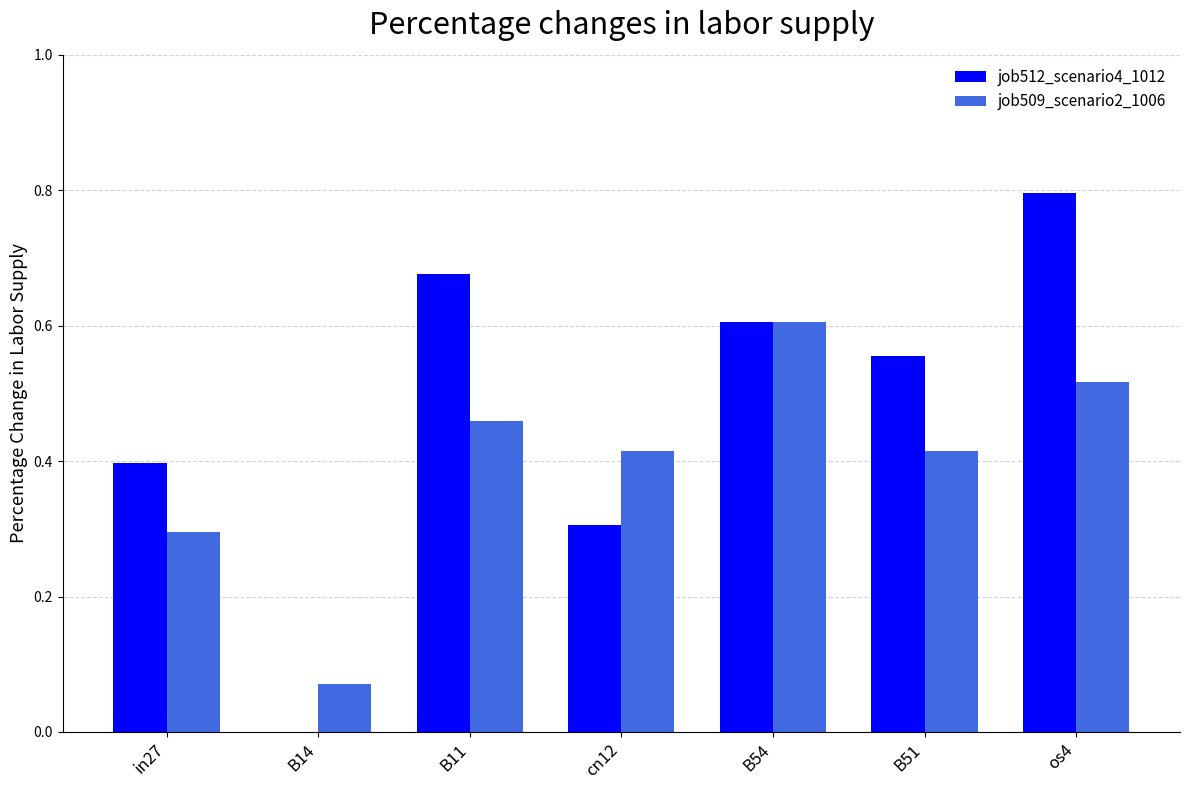

What is the total value across all series at B54?

1.2